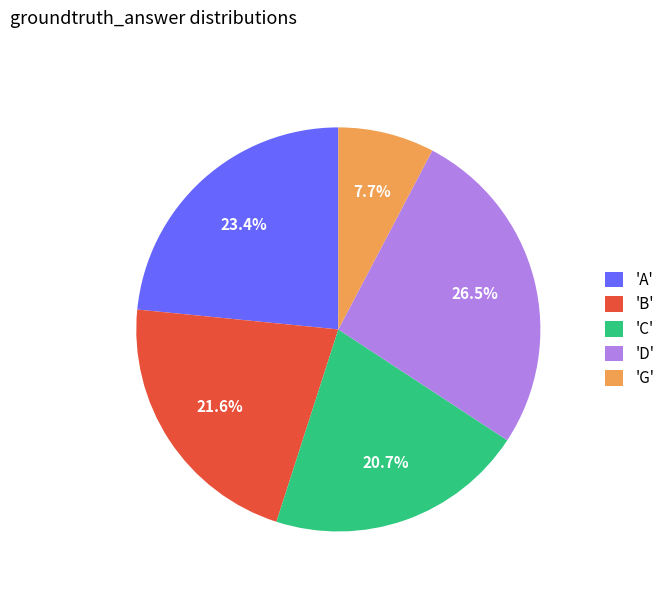

How many segments does this pie chart have?

5